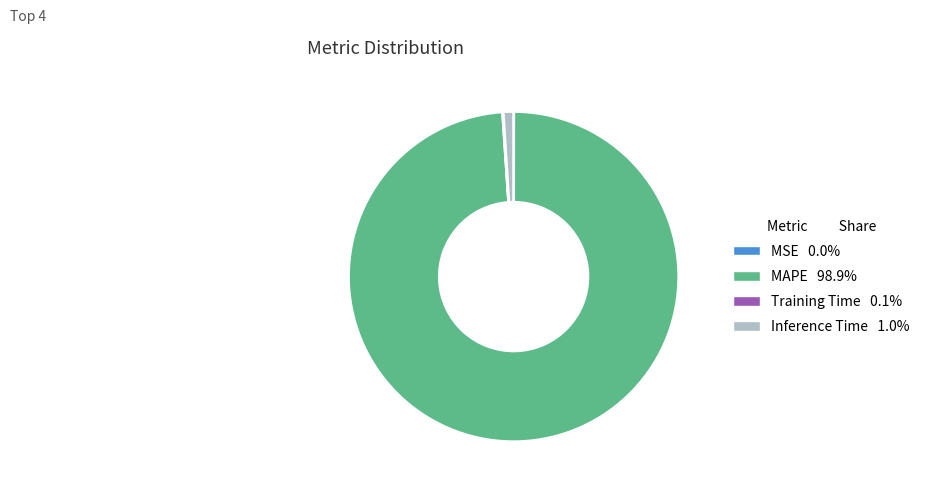

What is the majority slice?

MAPE